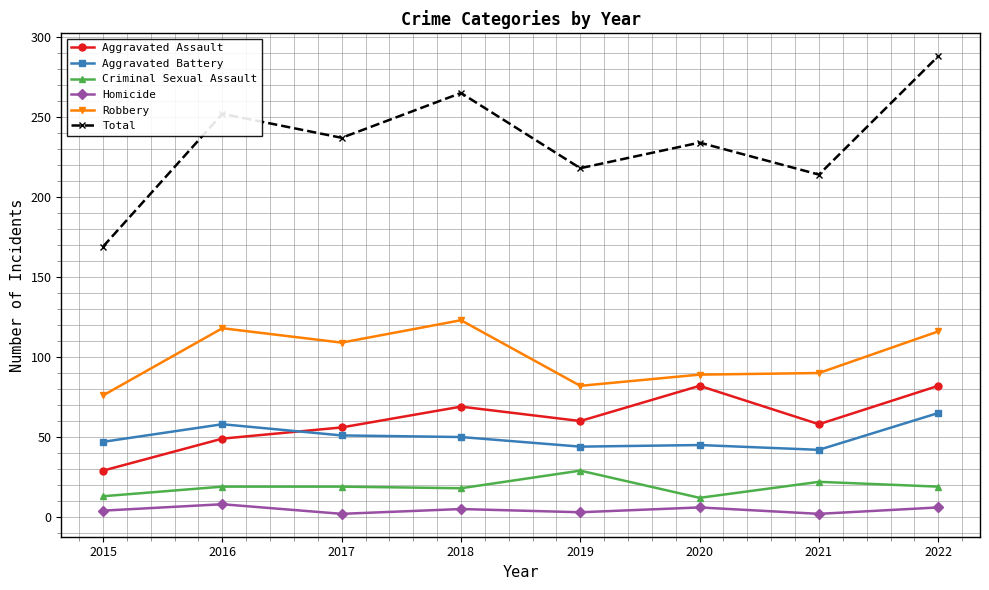

True or false: Total has a value of 237 at 2017.

True